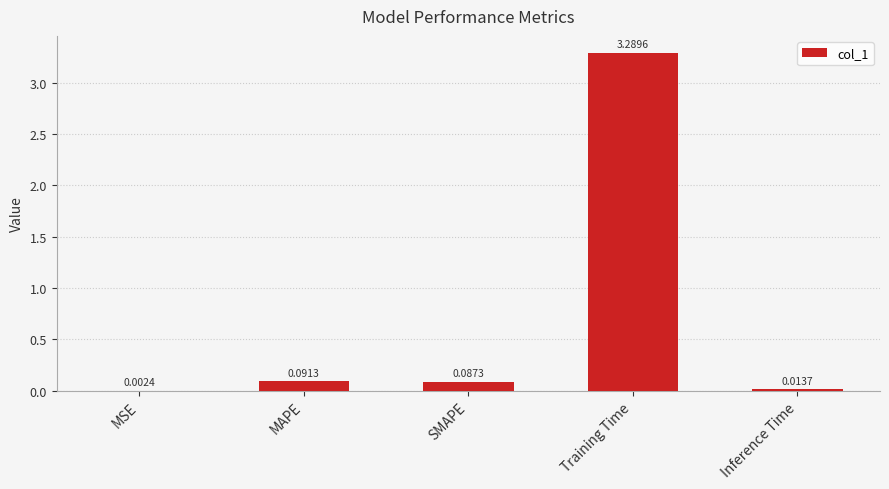

Between MSE and Training Time, which is larger?

Training Time